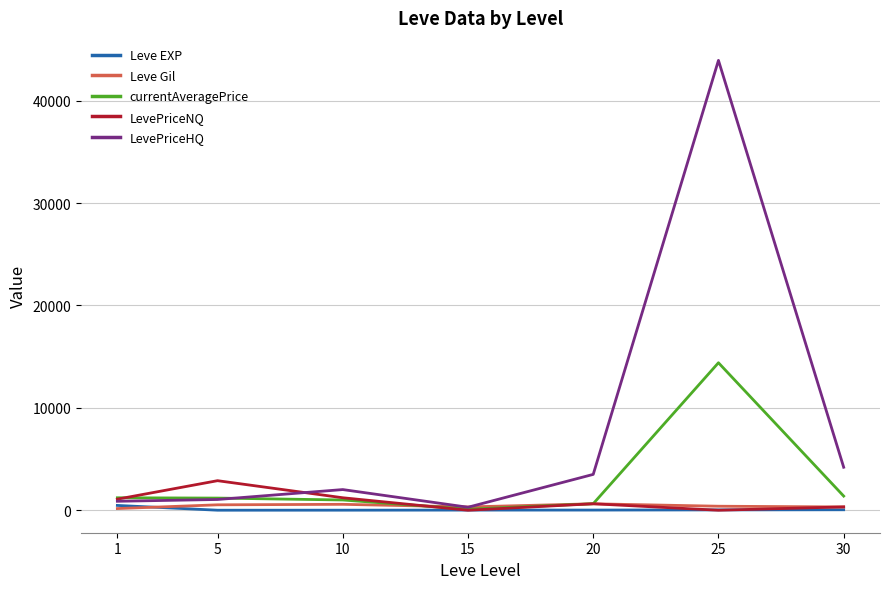

Which series has the largest total across all categories?

LevePriceHQ